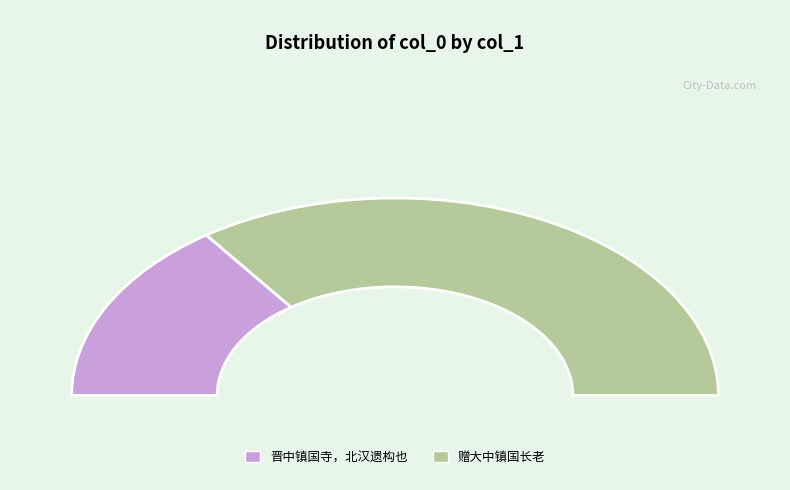

What is the change in value from 晋中镇国寺，北汉遗构也 to 赠大中镇国长老?

+594905